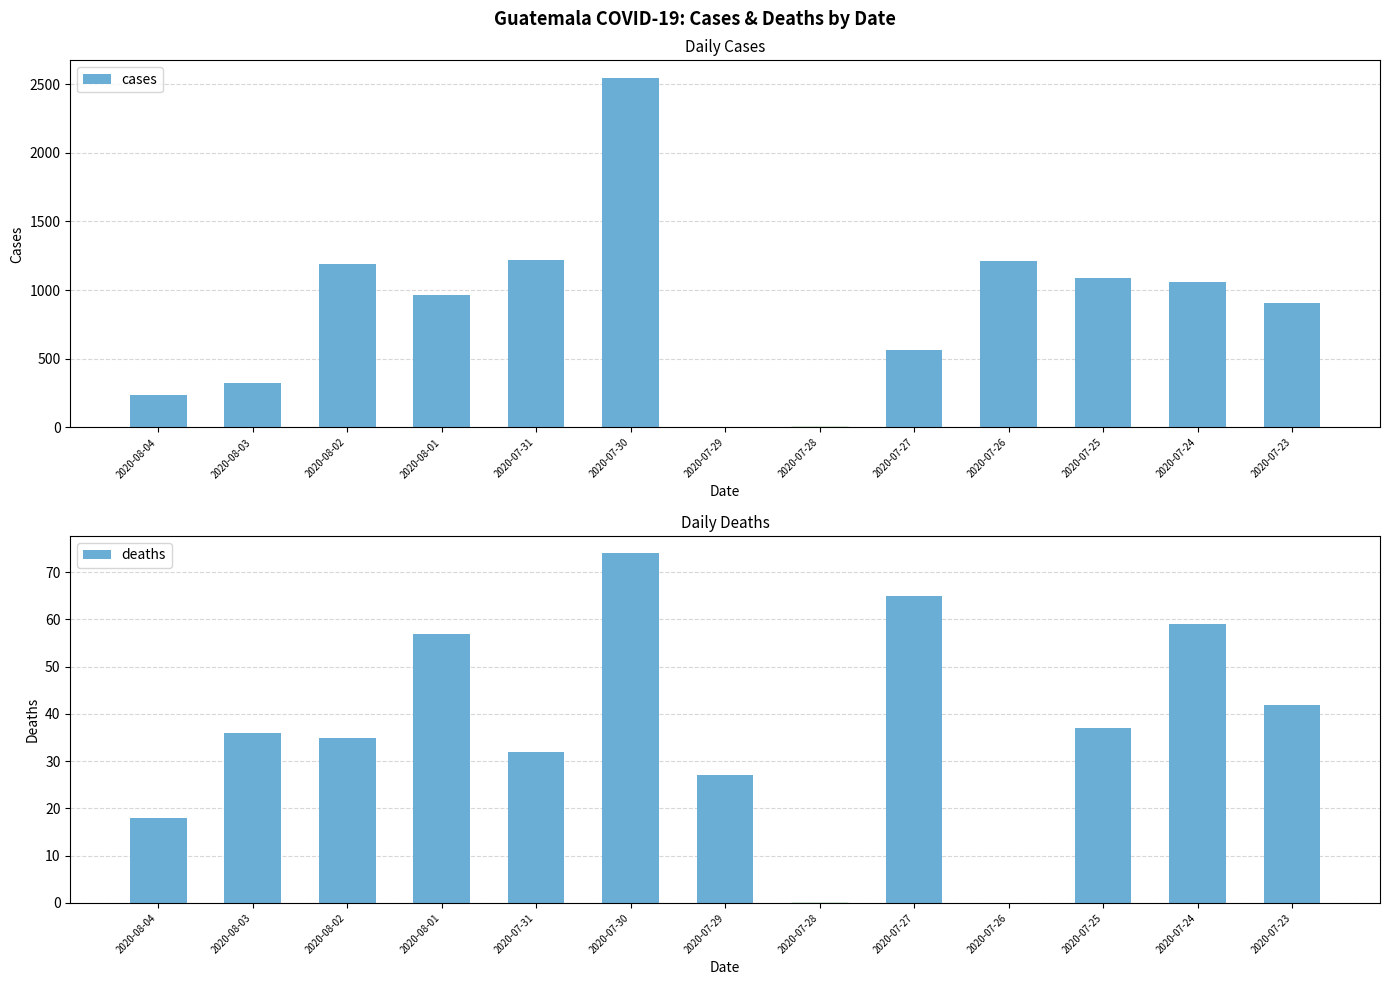

What is the sum of the deaths values at 2020-08-03 and 2020-07-29?

63